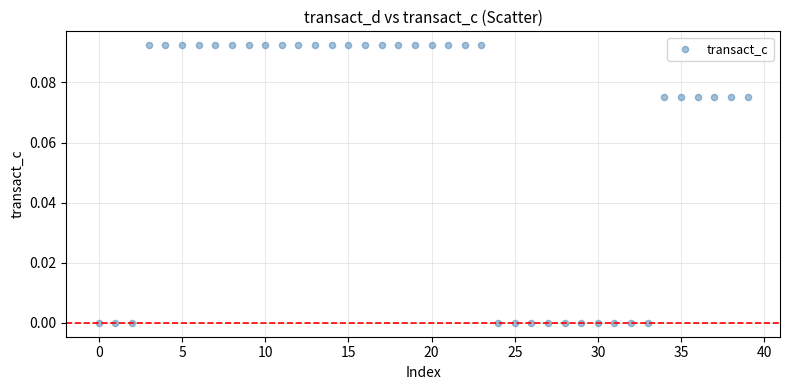

How many data points are displayed?

40